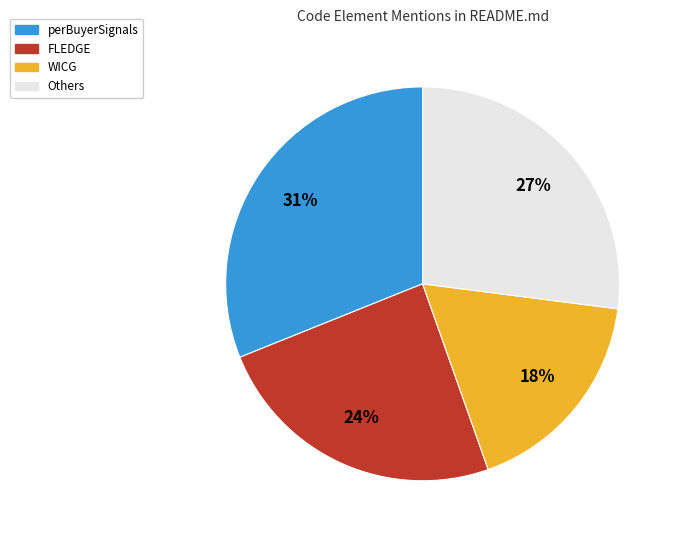

Is there any slice that represents more than half of the pie?

No